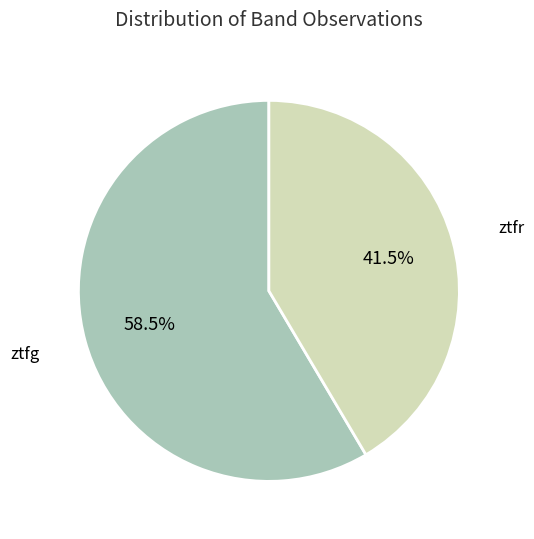

Does any single category account for the majority?

Yes